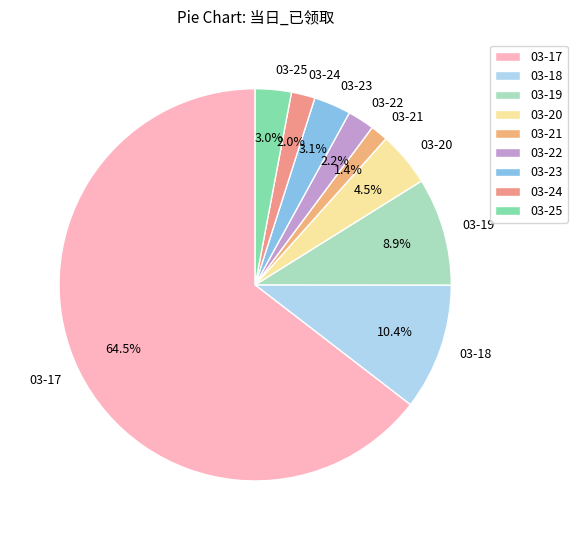

Is it true that 03-22 is 2% of the pie?

True